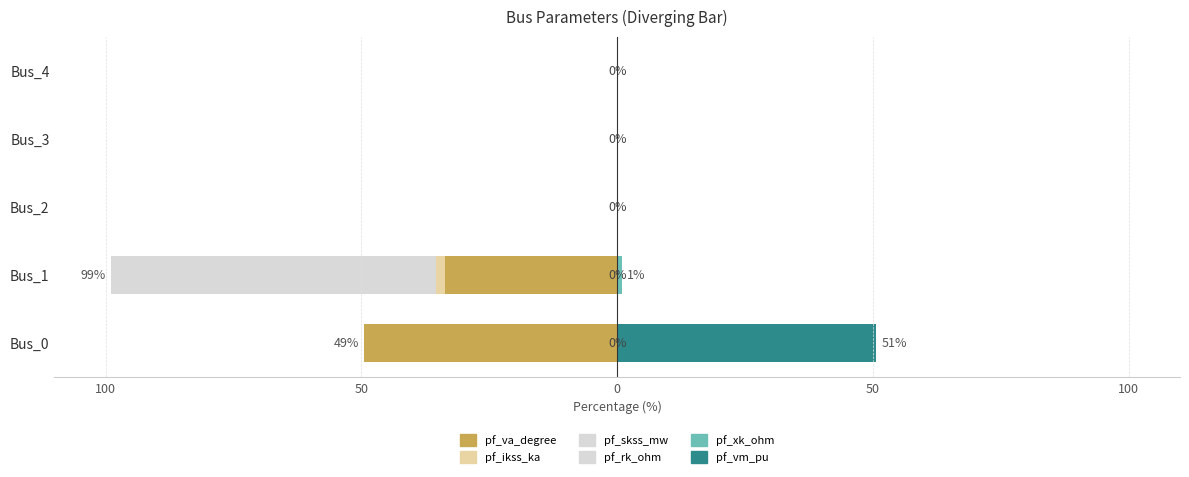

How many data points in pf_ikss_ka are less than 0?

1